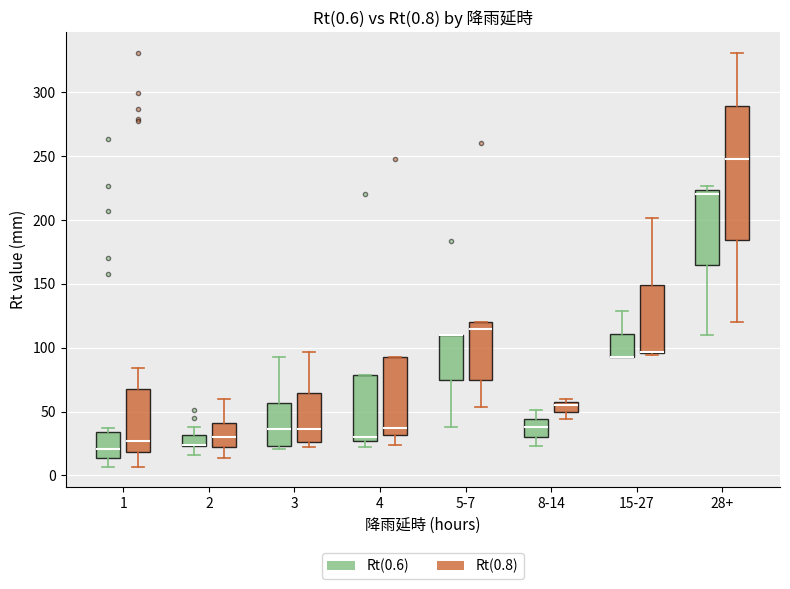

Comparing the boxes themselves (not the whiskers), which one is the tallest?

28+ (Rt(0.8))